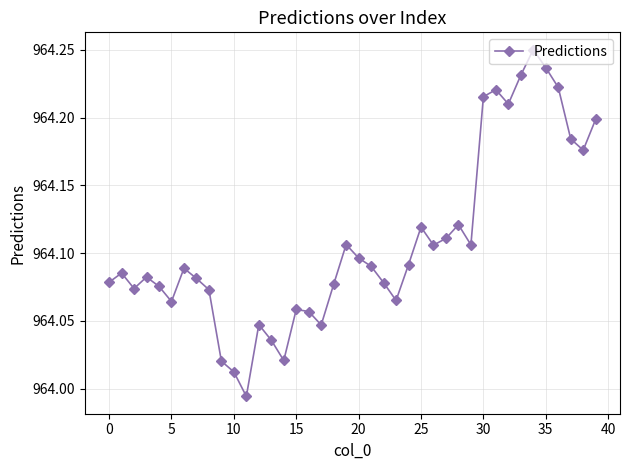

How many points are lower than both their immediate neighbors (excluding endpoints)?

10